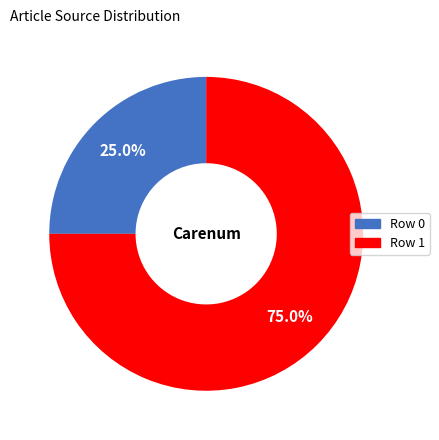

To the nearest percent, what percentage of the pie is Row 1?

75%